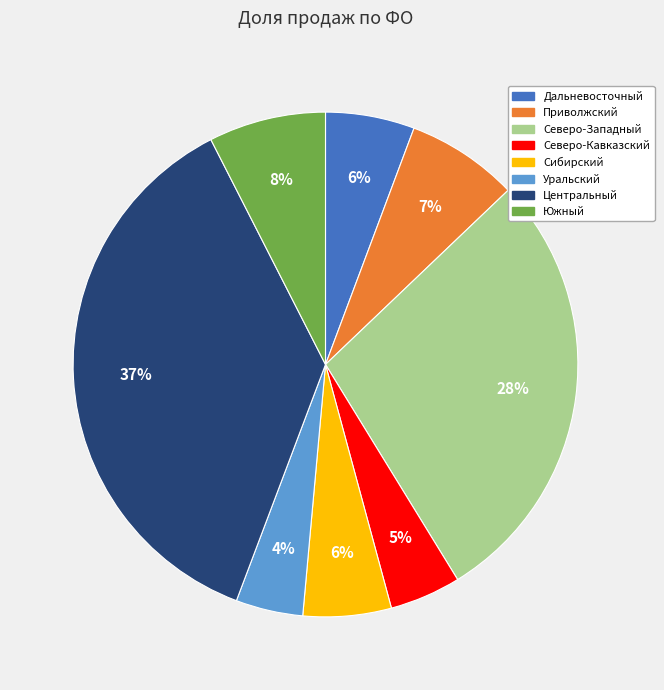

Count the number of slices in the pie.

8